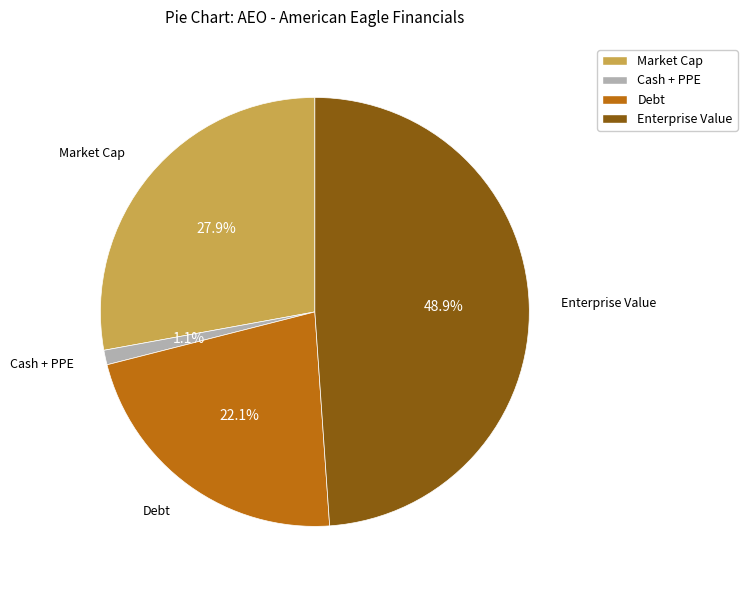

Between Cash + PPE and Debt, which is larger?

Debt